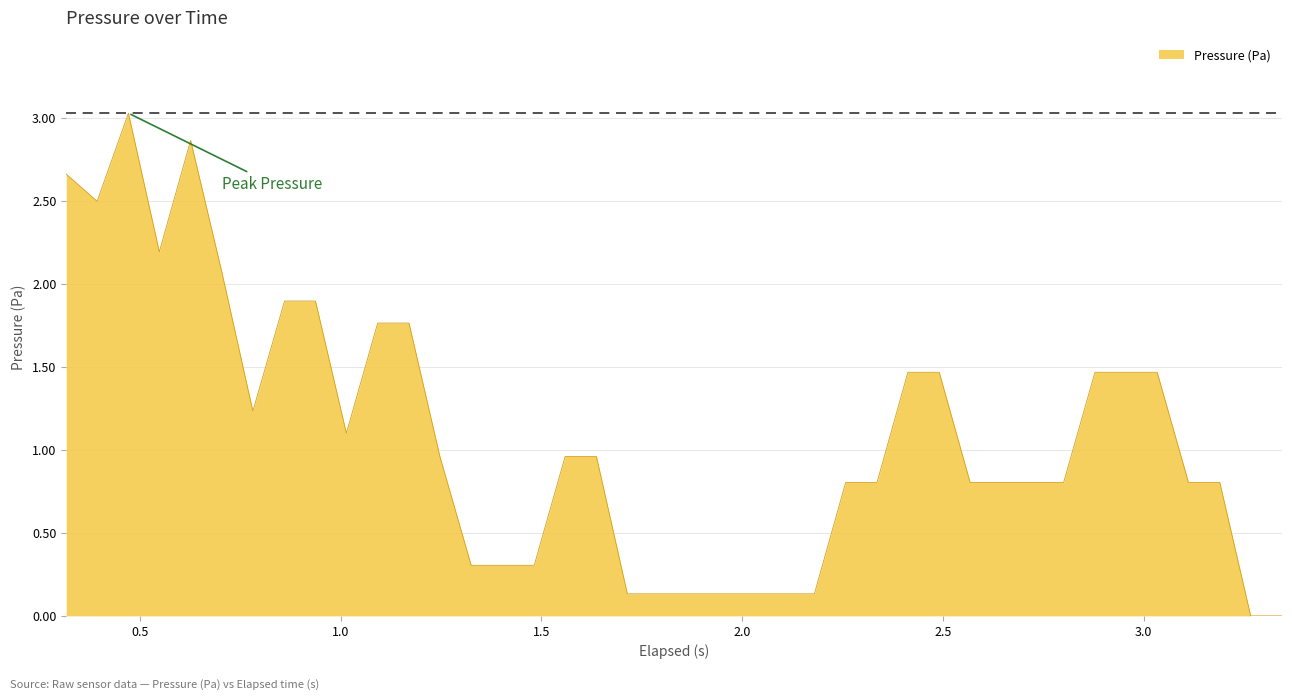

What is the maximum value shown in the chart?

3.0